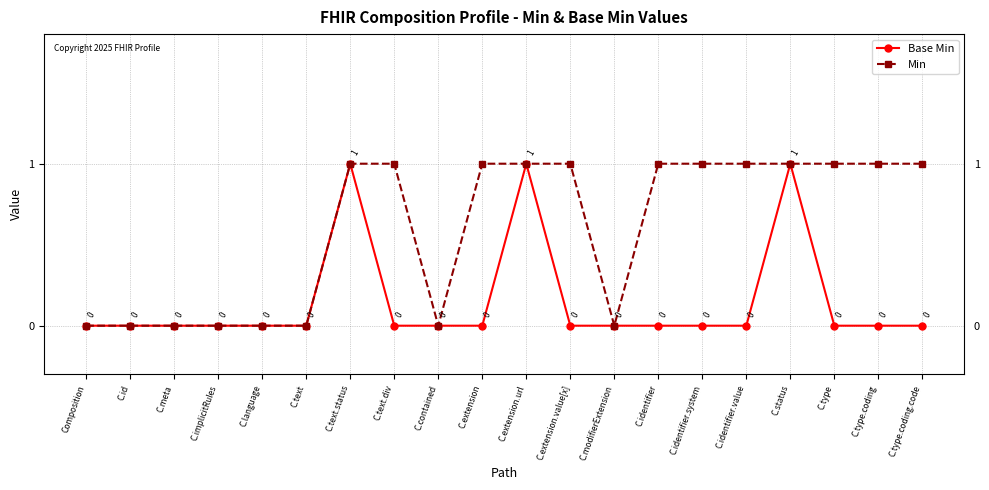

True or false: Base Min has more than 2 interior local peaks.

True